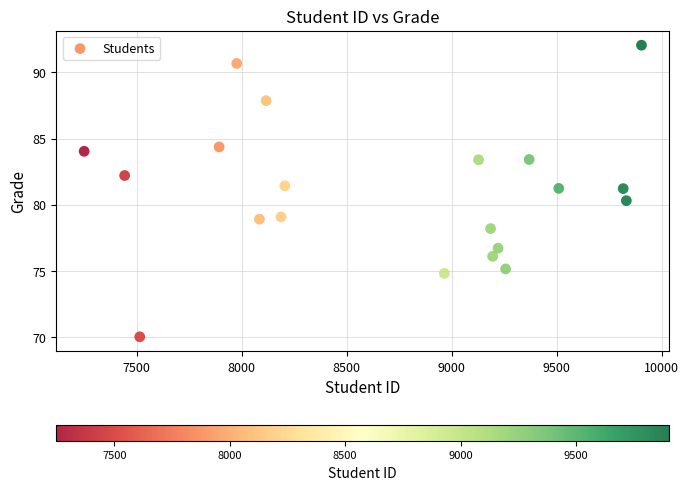

What is the range of Y values (max minus min)?

22.0